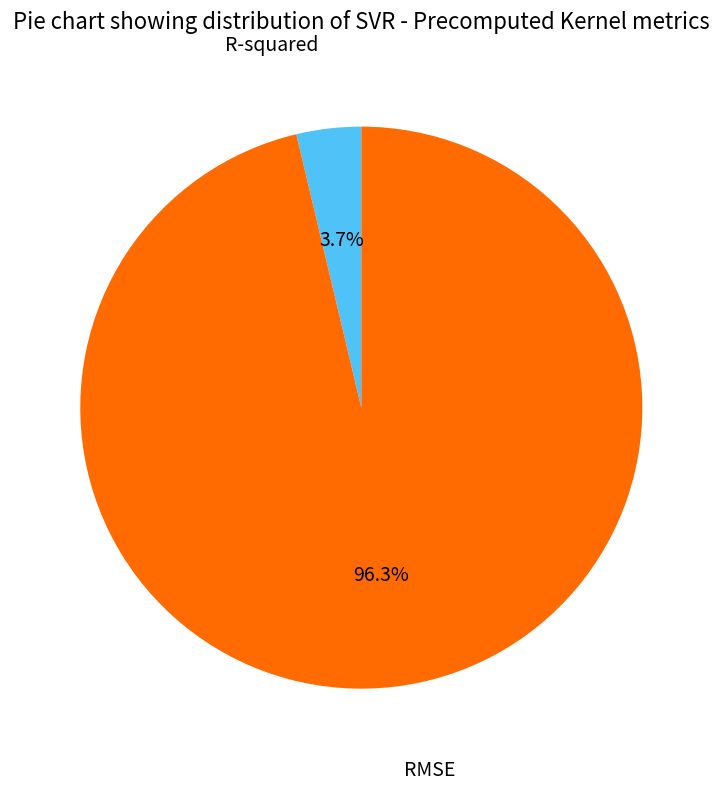

To the nearest percent, what is the combined percentage of RMSE and R-squared?

100%